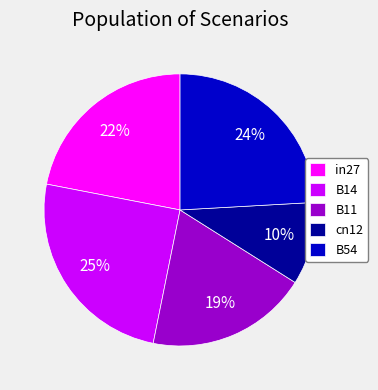

To the nearest percent, what is the difference between the largest and smallest slice percentages?

15%